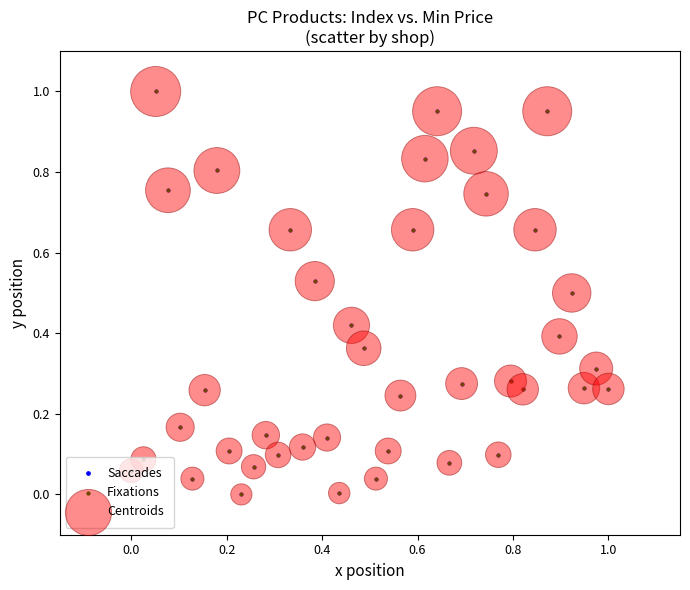

True or false: there are more than 0 points higher than both neighbors.

True